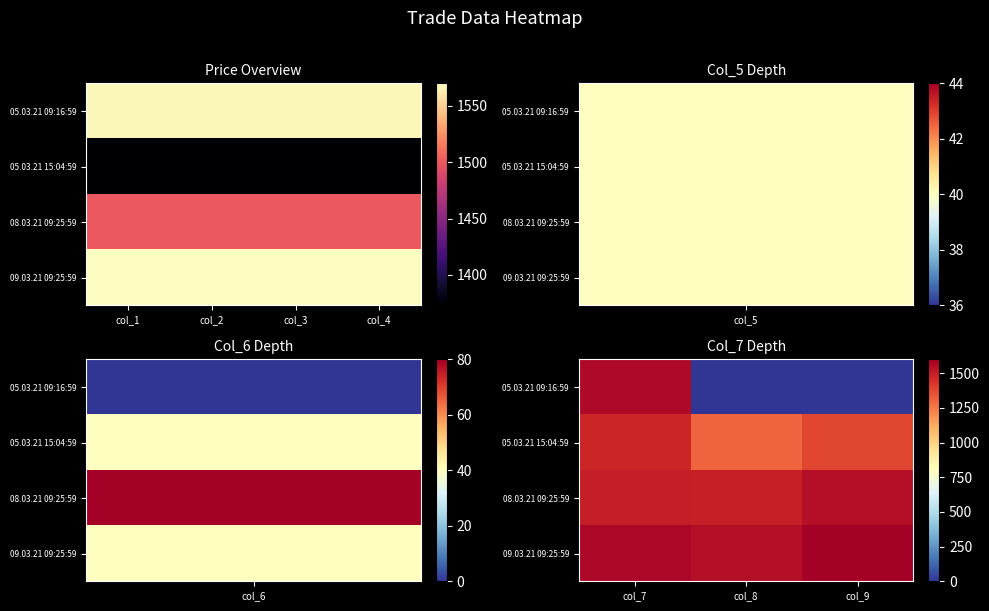

Is it true that 09.03.21 09:25:59 equals 967.9 at col_9?

False